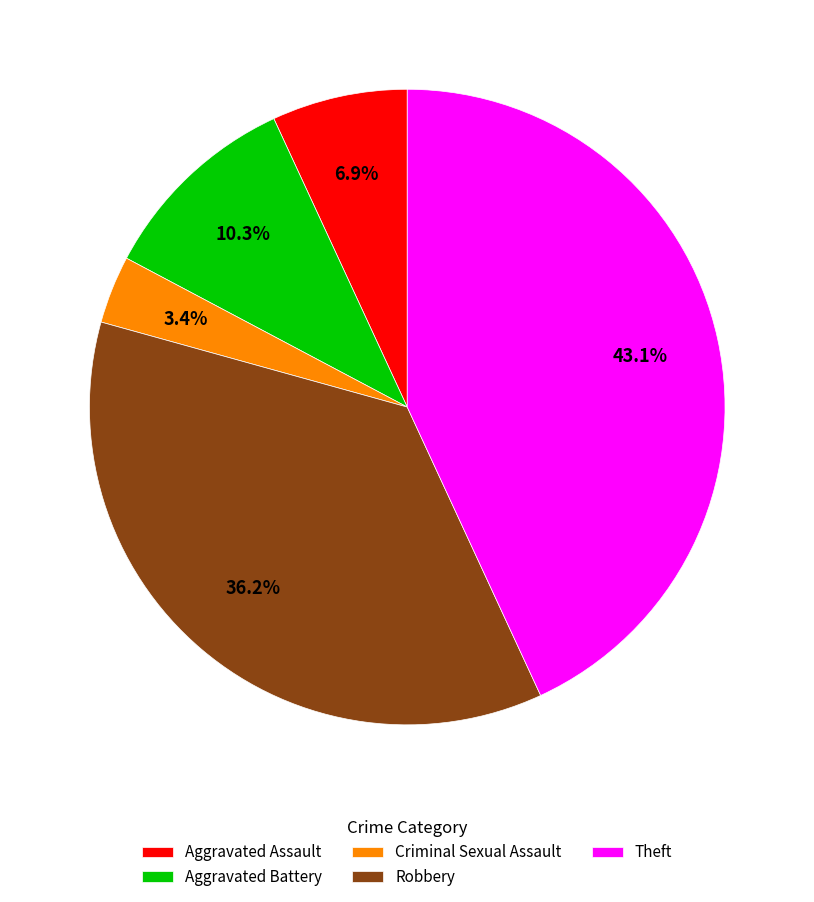

To the nearest percent, what is the difference between the Aggravated Assault and Robbery slice percentages?

29%